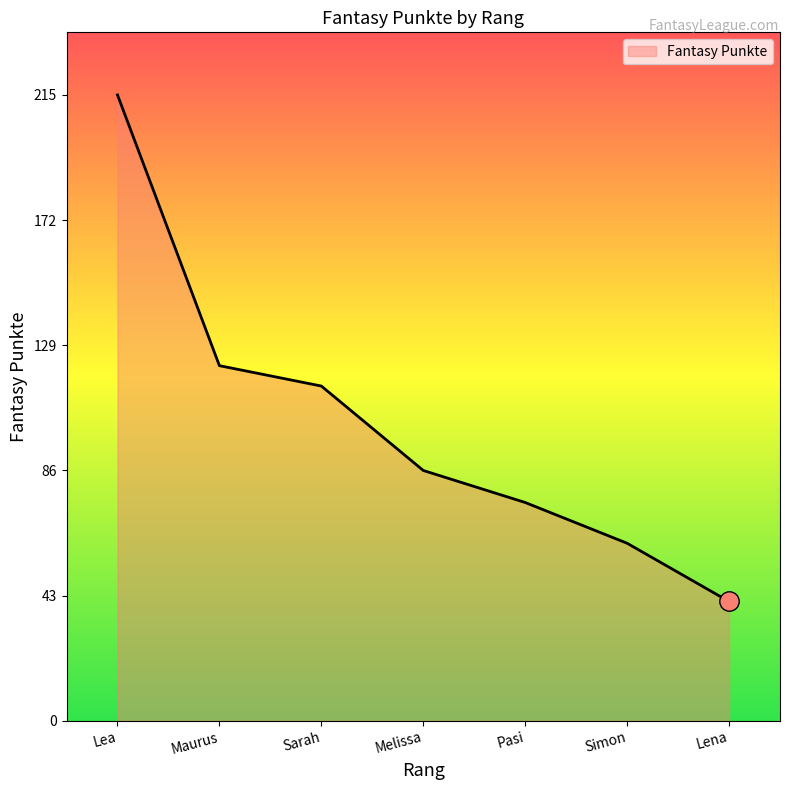

List the labels in order of value, largest first.

Lea, Maurus, Sarah, Melissa, Pasi, Simon, Lena